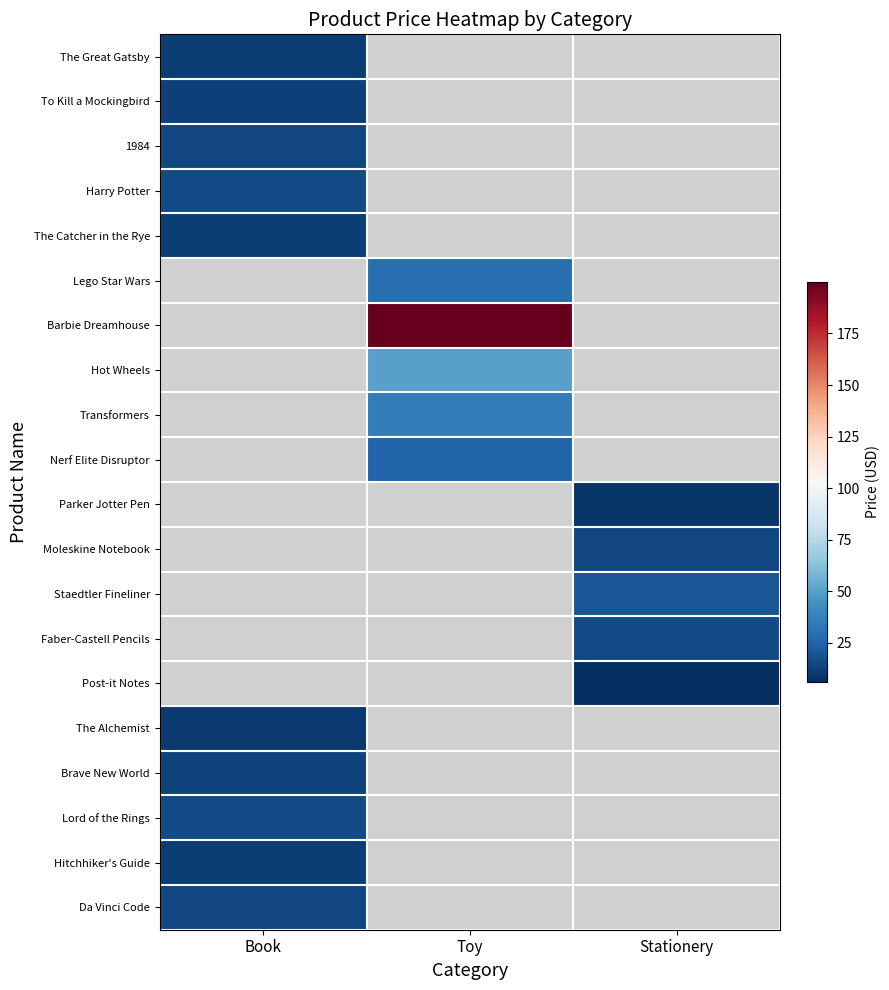

Count the number of categories in the chart.

3